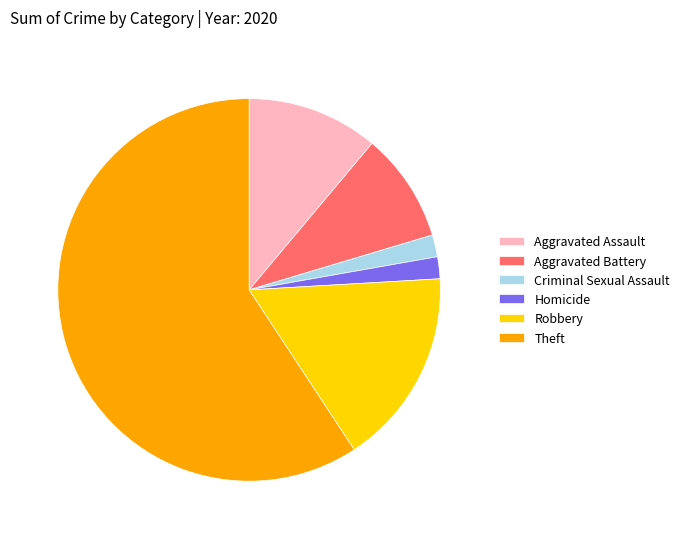

Is the sum of Aggravated Assault and Robbery greater than half?

No